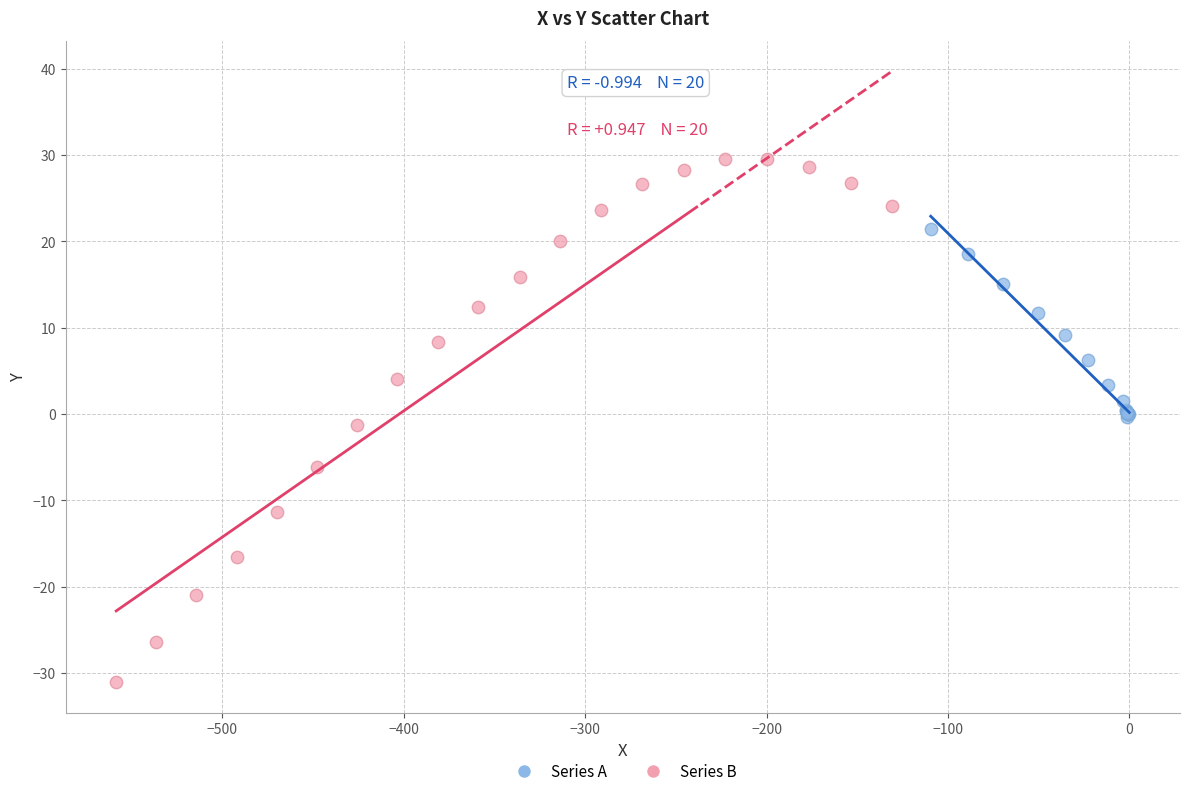

Which series contains the highest Y value?

Series B